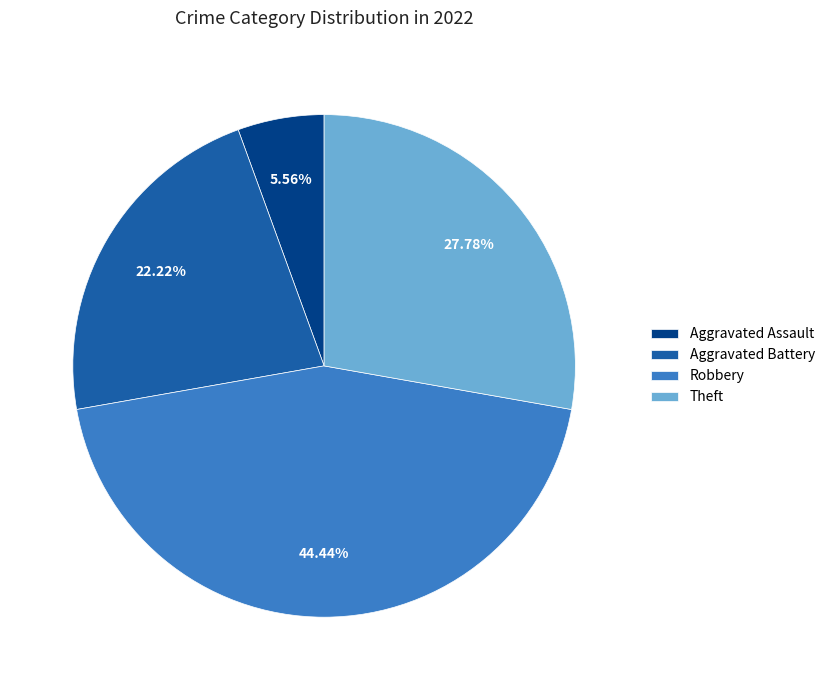

Between Aggravated Battery and Robbery, which is larger?

Robbery